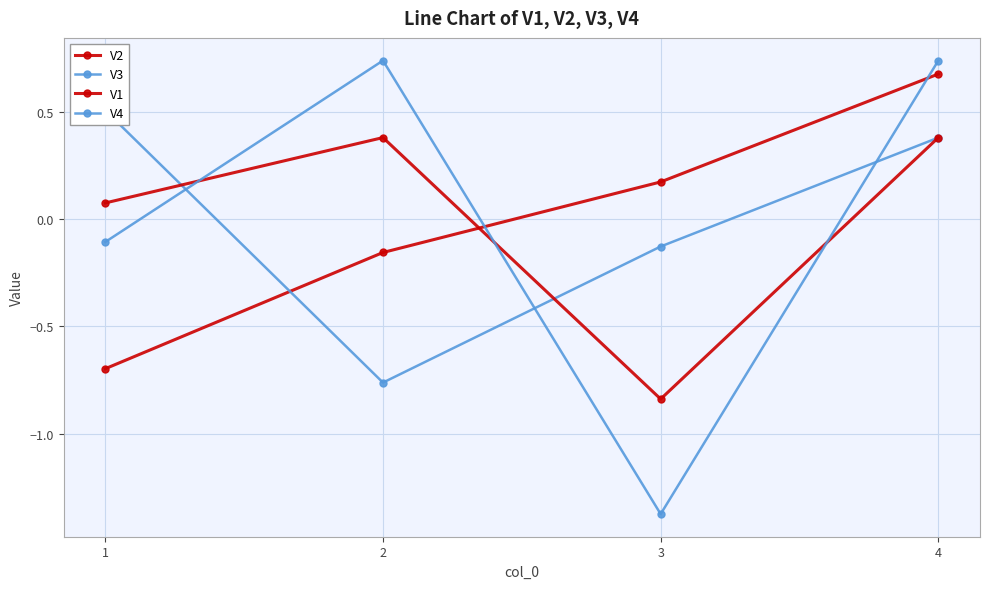

At which label is V2 closest to 0?

2